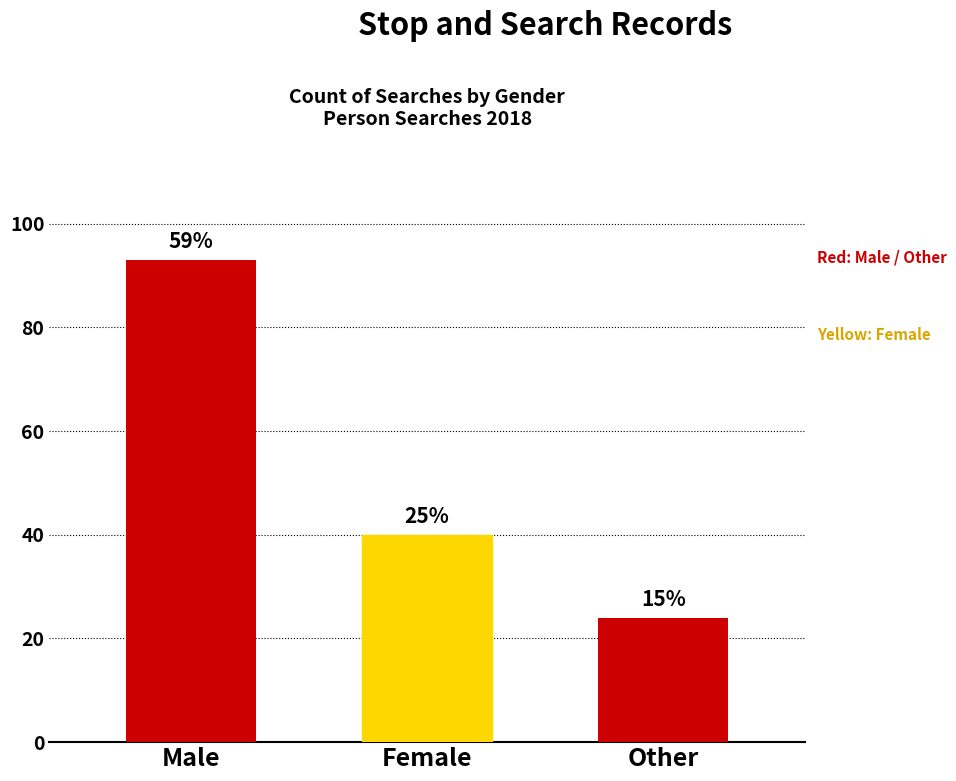

Approximately how many times larger is the value at Female compared to Other?

1.7